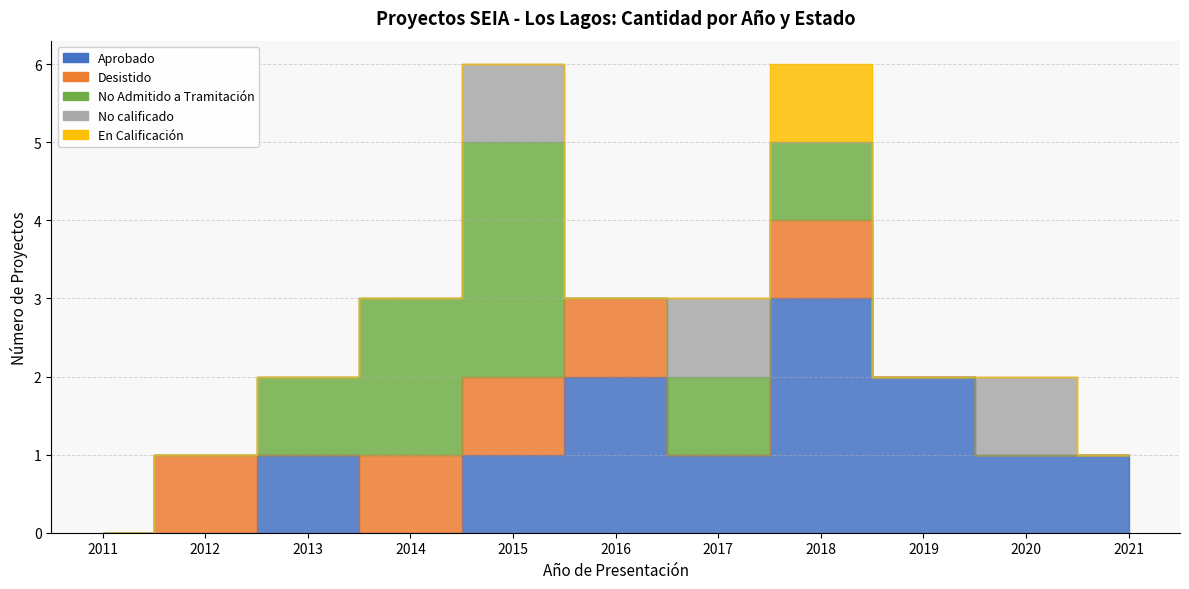

Does the chart have visible grid lines?

Yes